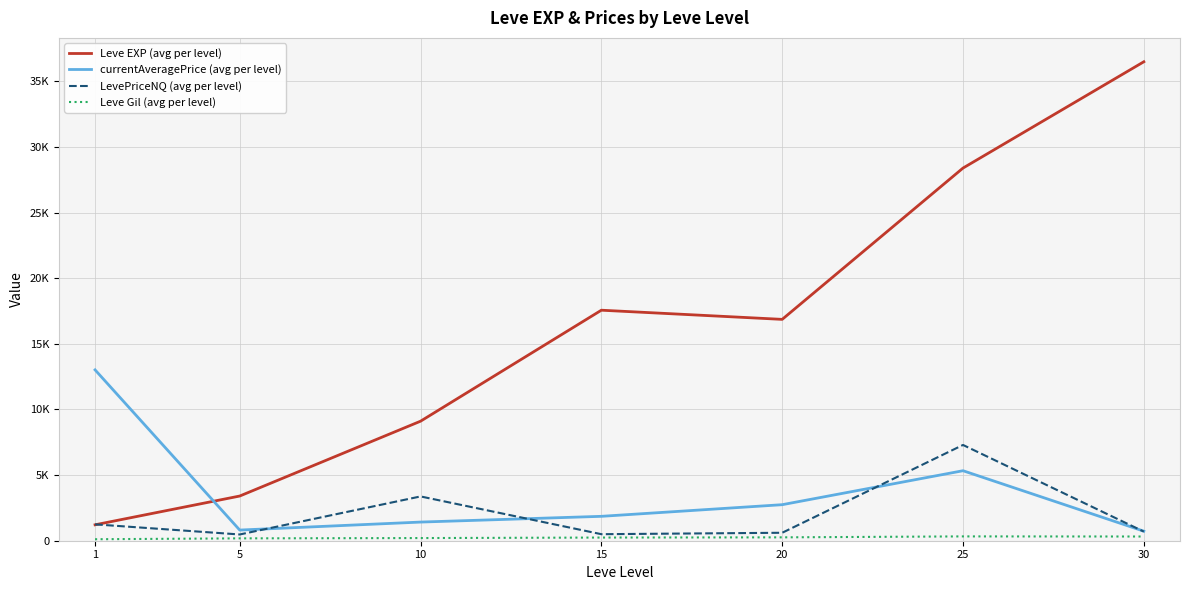

Does the chart have visible grid lines?

Yes